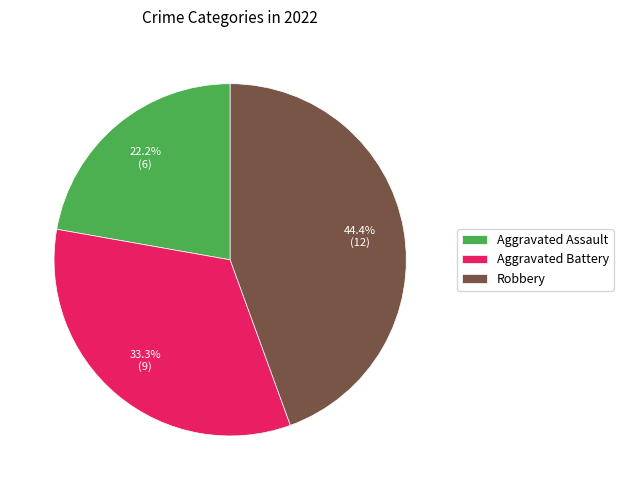

Is it true that Aggravated Battery is 33% of the pie?

True